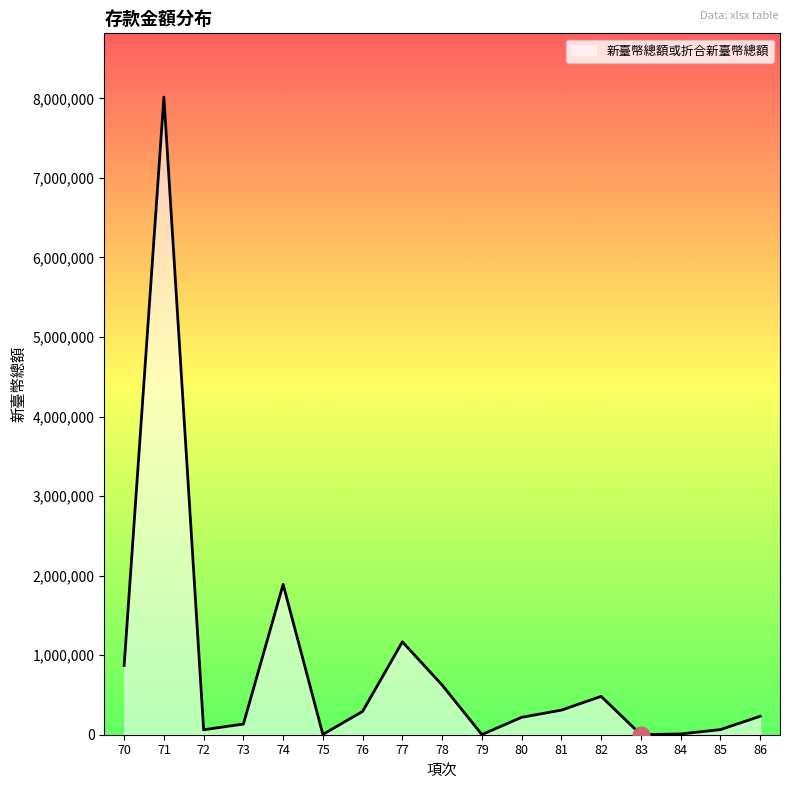

At which category does the data reach its first local valley?

72